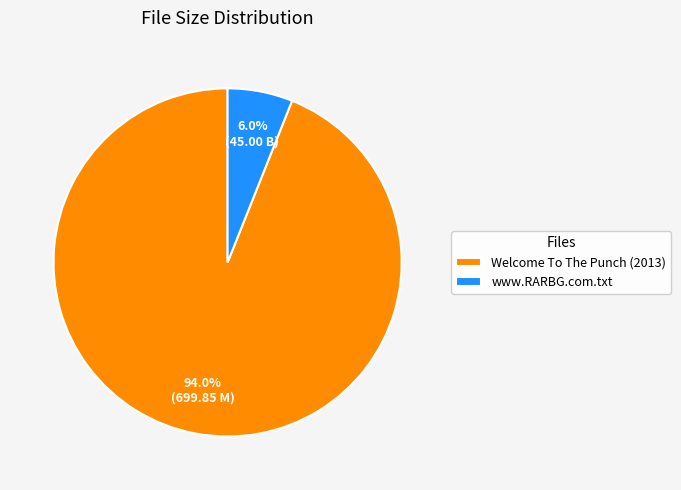

What is the largest slice in the pie chart?

Welcome To The Punch (2013)